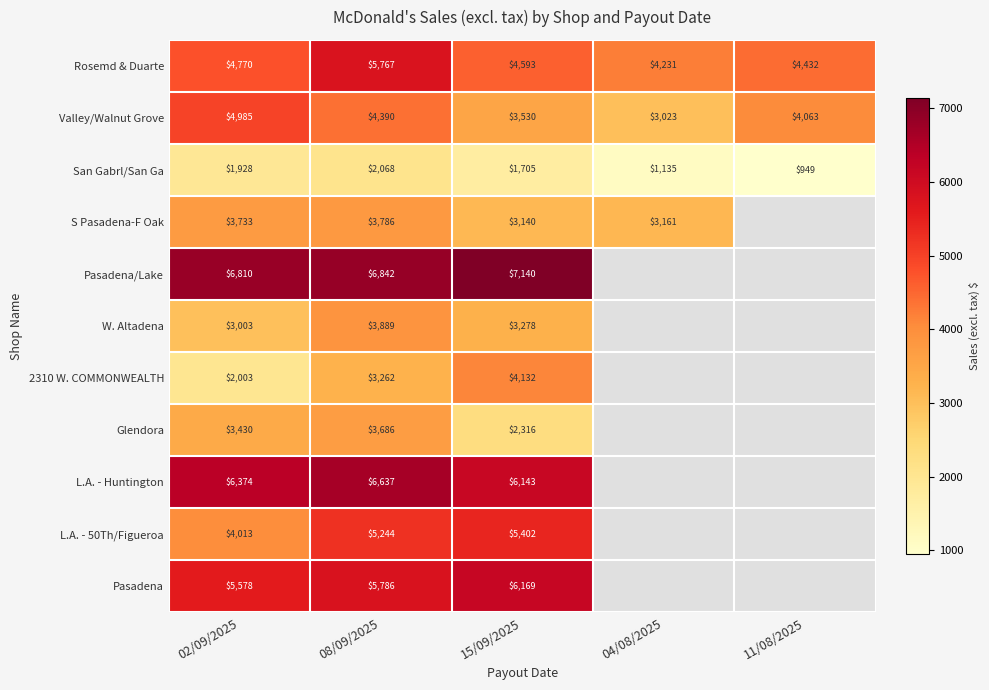

At which label does Valley/Walnut Grove first exceed 4063?

02/09/2025